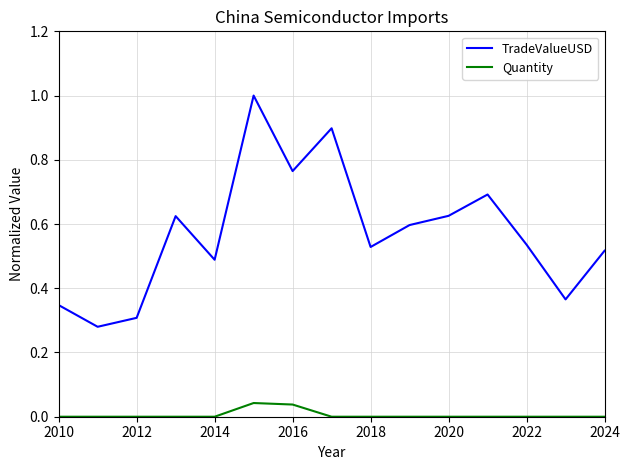

How many lines are shown in the chart?

2